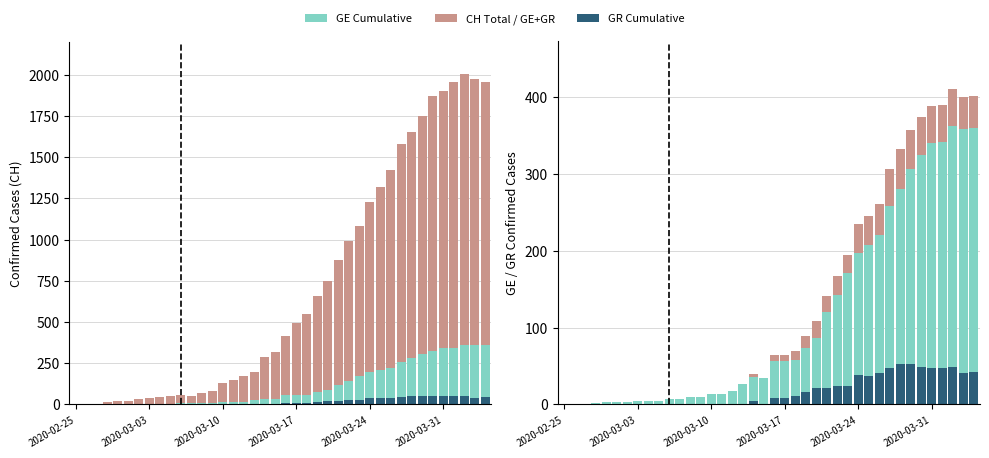

What is the difference between the second highest and second lowest values in the CH Total series?

1974